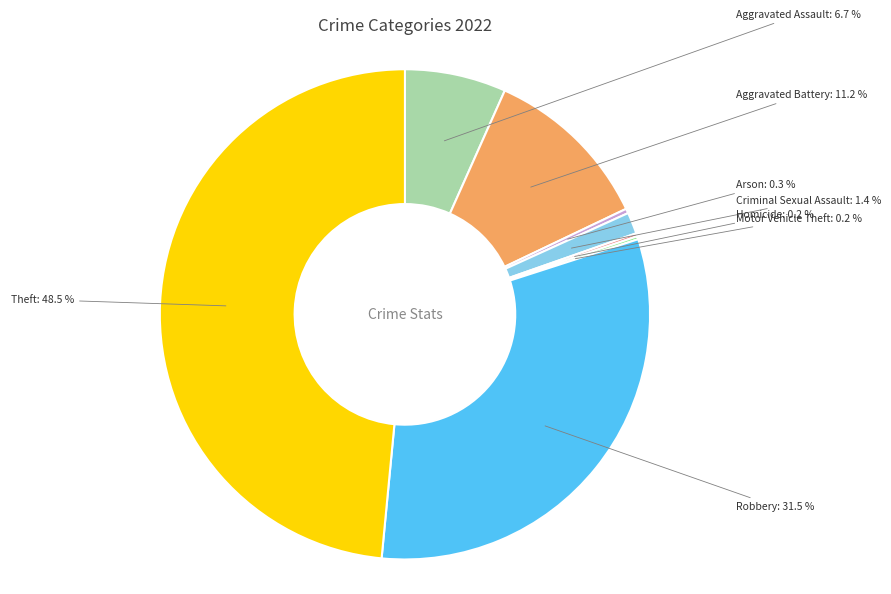

Is it true that Aggravated Assault is 7% of the pie?

True